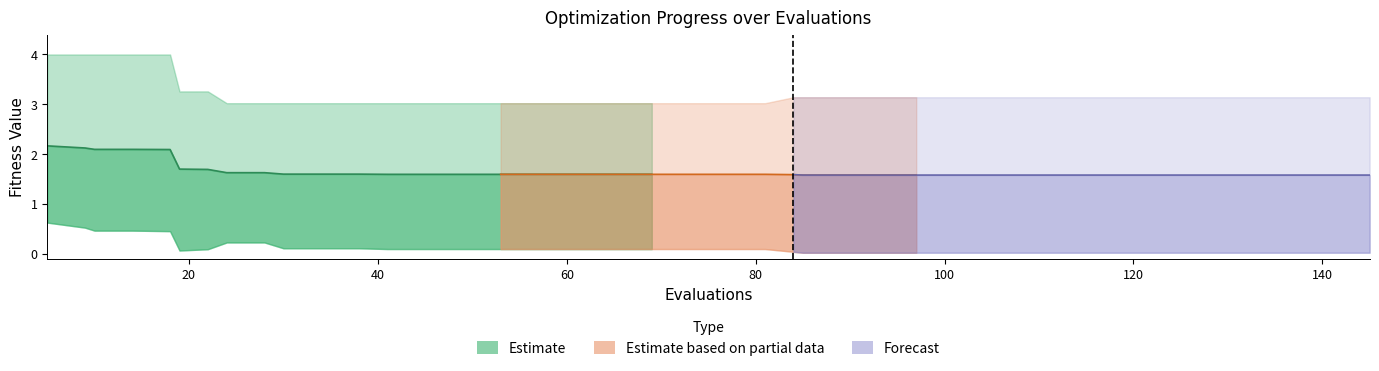

True or false: mean and worst cross at least once.

False